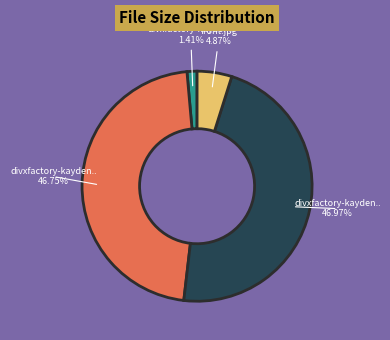

Is there any slice that represents more than half of the pie?

No